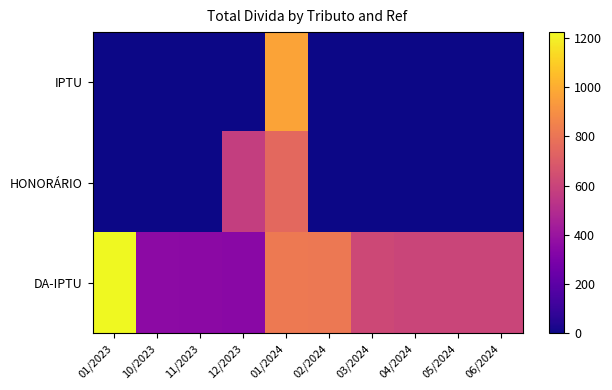

Count the number of data series in this chart.

3